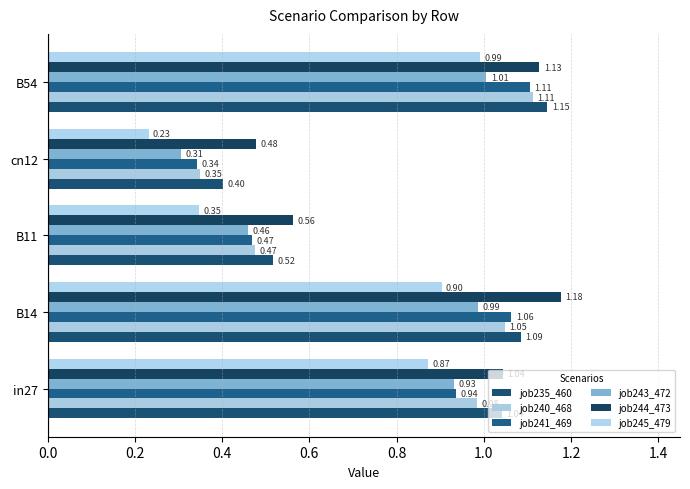

At which category does the chart reach its minimum across all series?

cn12